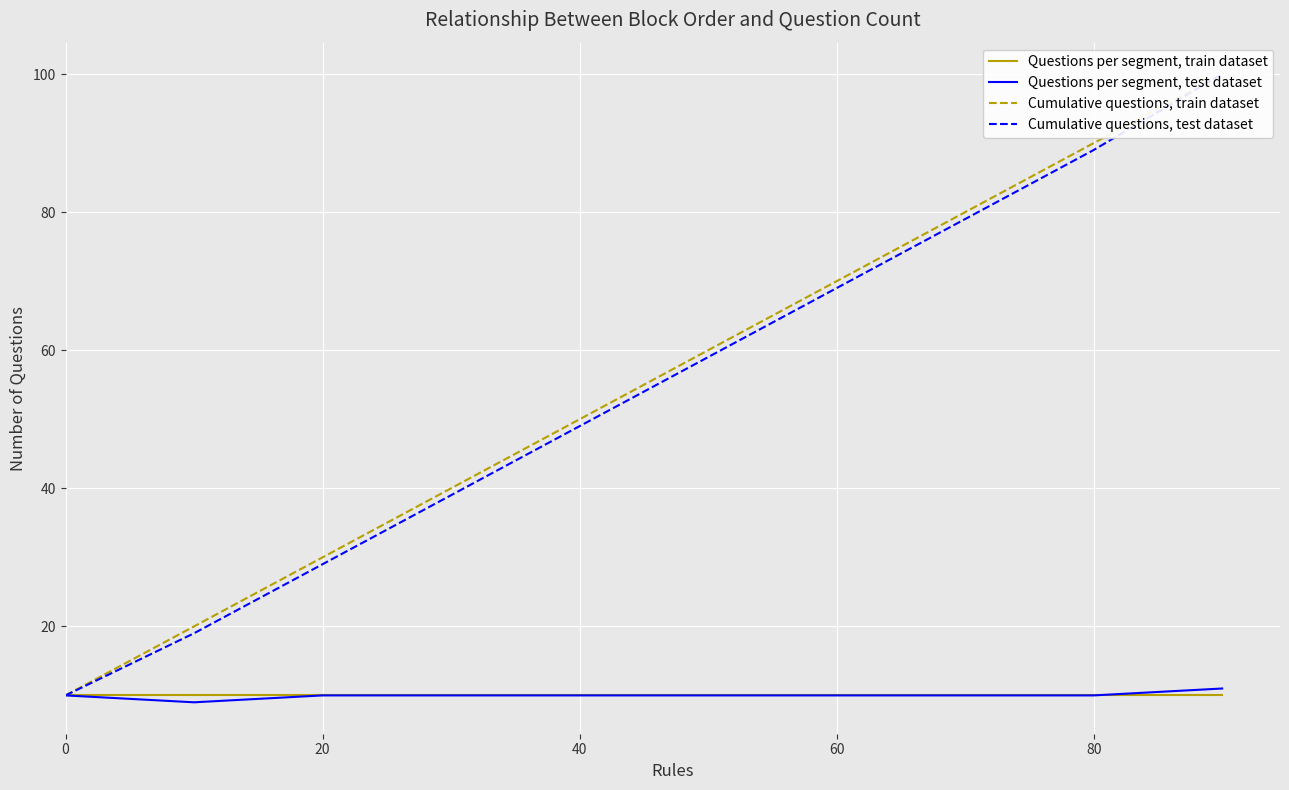

Is it true that Questions per segment, train dataset equals 10 at 0?

True